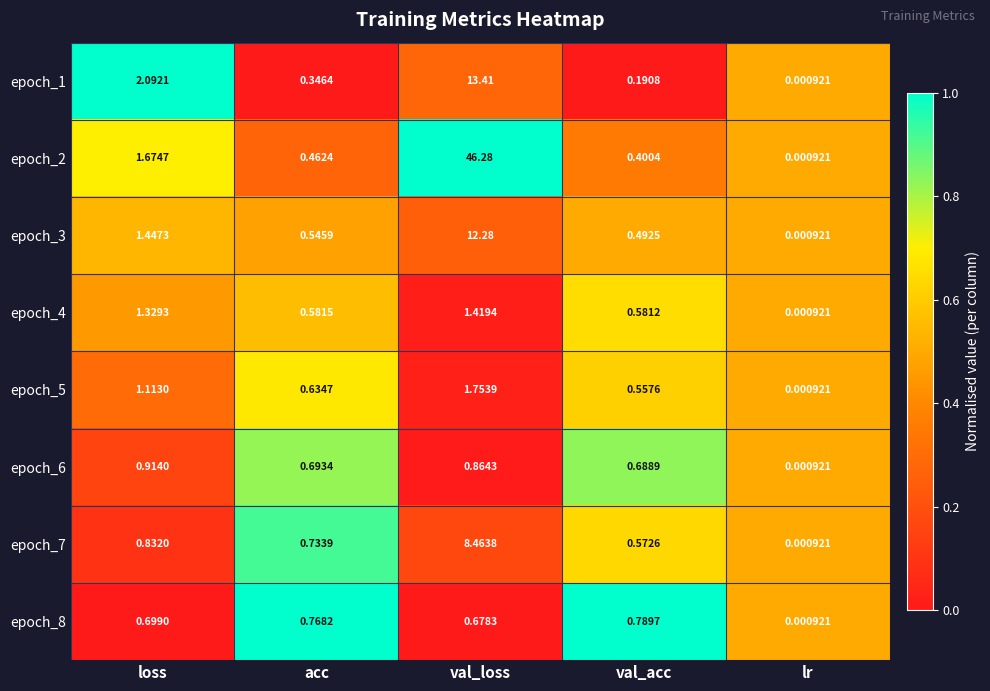

Which category has the highest value in the epoch_3 series?

val_loss